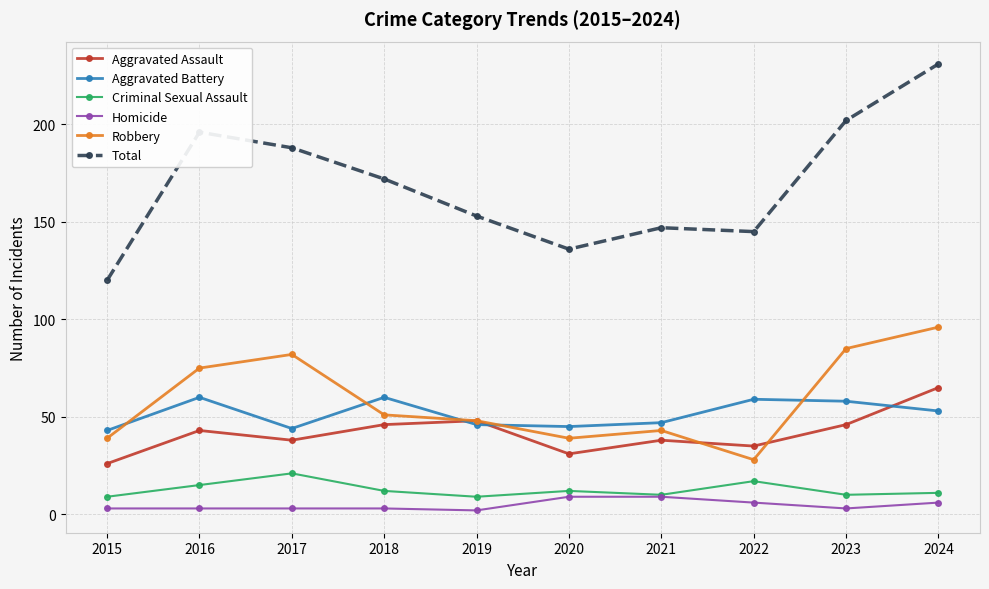

Where is the first local maximum for Total?

2016